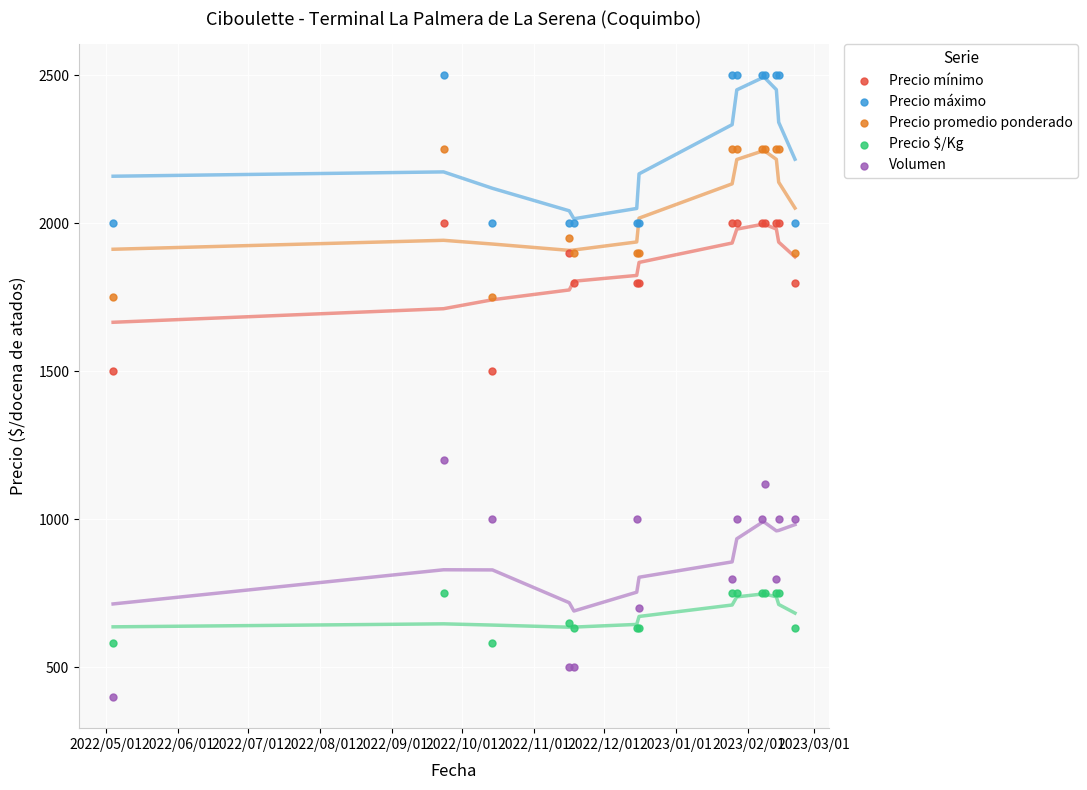

Which series contains the lowest Y value?

Volumen